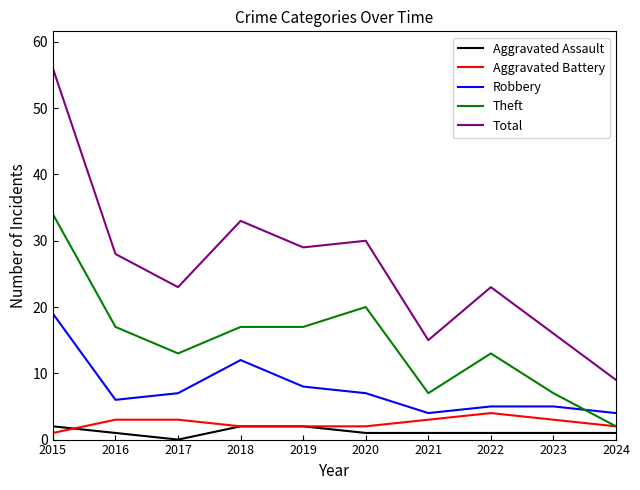

What is the difference between the Total values at 2021 and 2022?

8